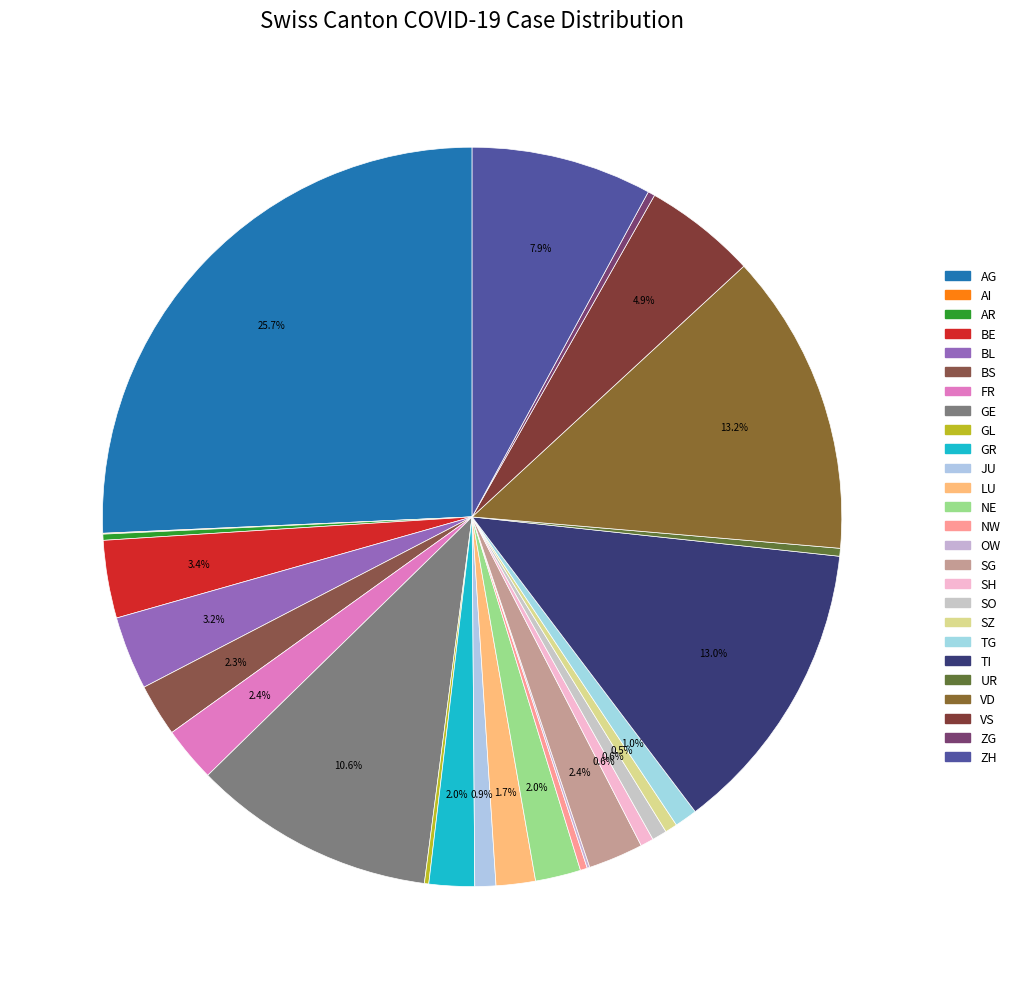

How many slices are in this pie chart?

26